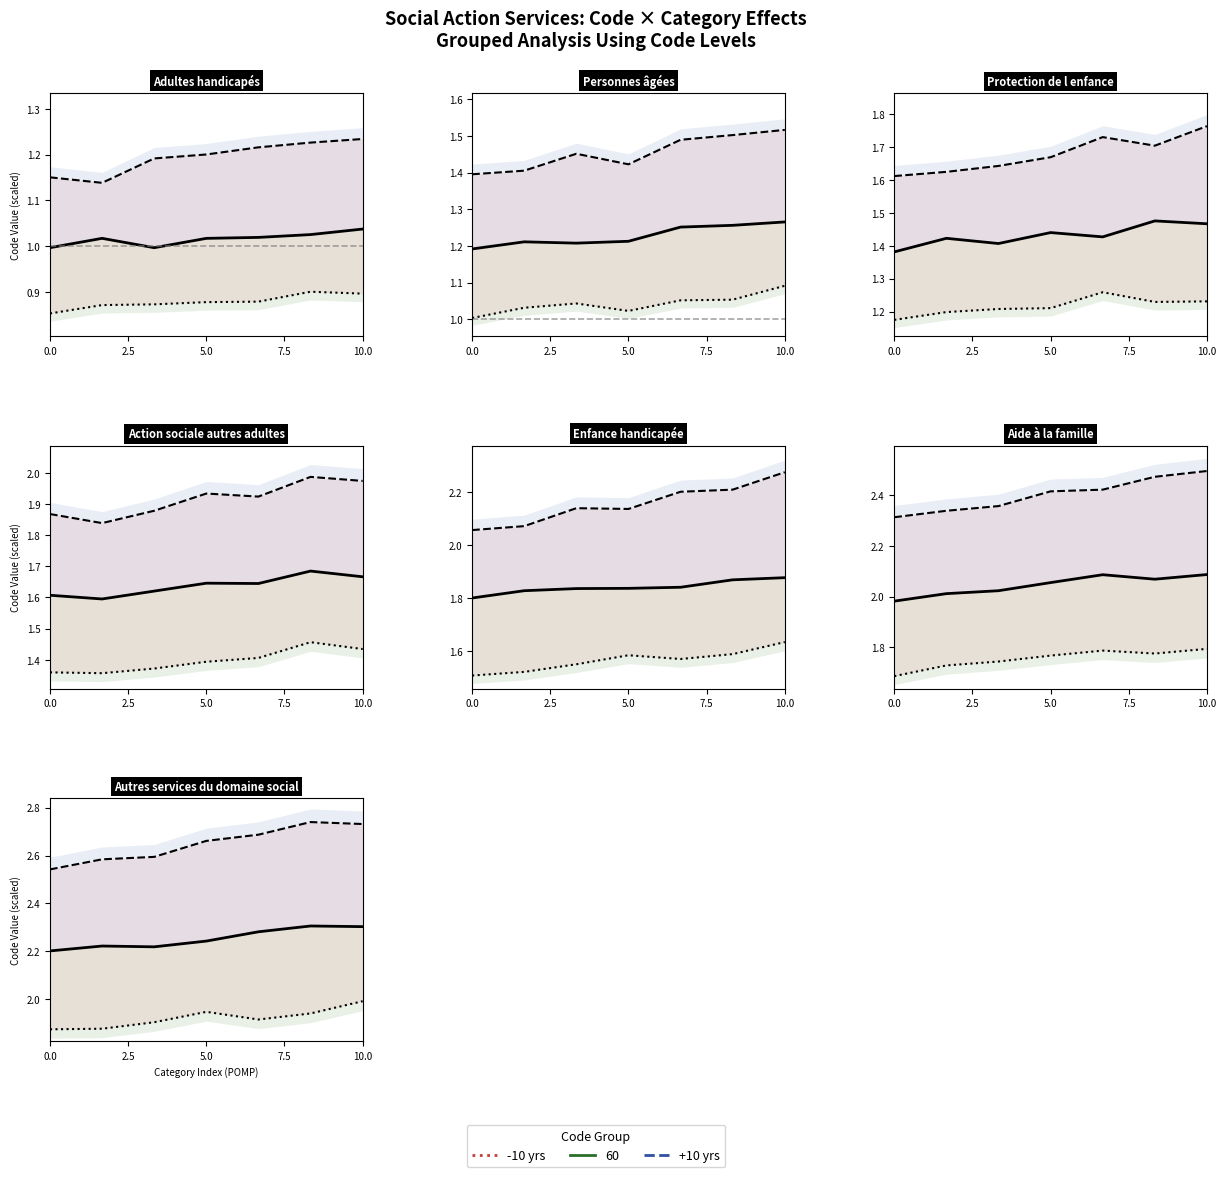

How many categories are shown in the chart?

7